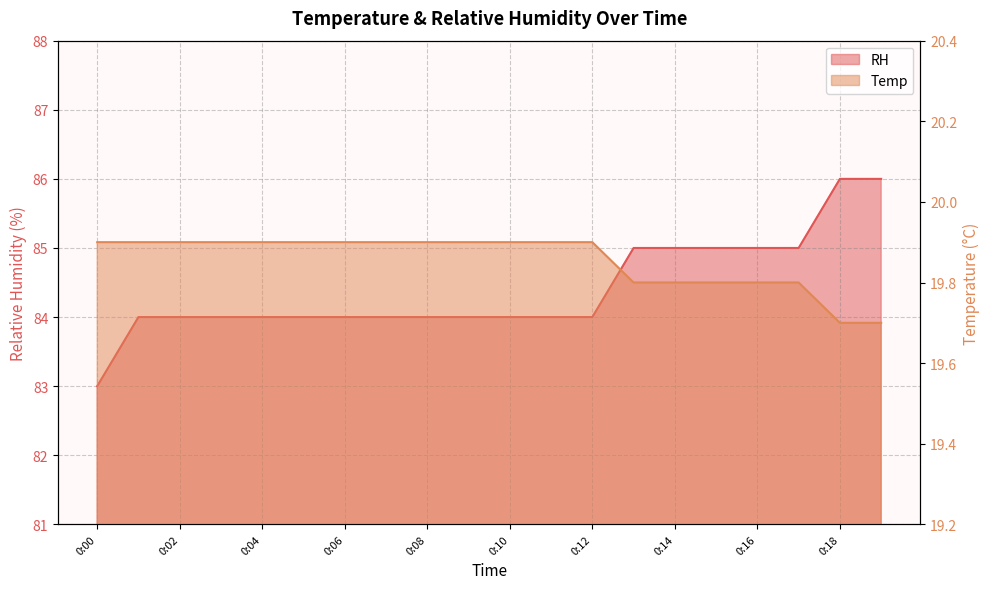

The RH series shows 119.9 at 0:02. True or false?

False